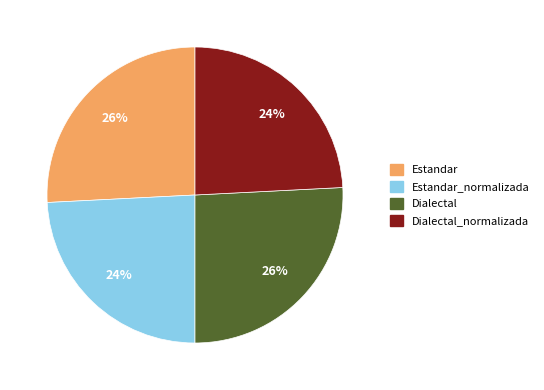

Combined, do Dialectal and Estandar account for over 50%?

Yes